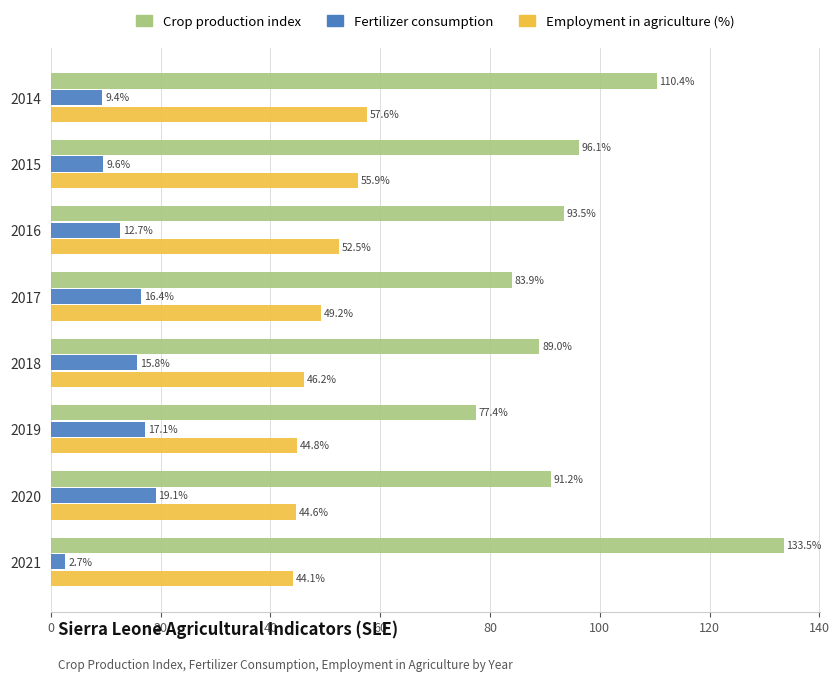

The Crop production index series shows 50.5 at 2016. True or false?

False